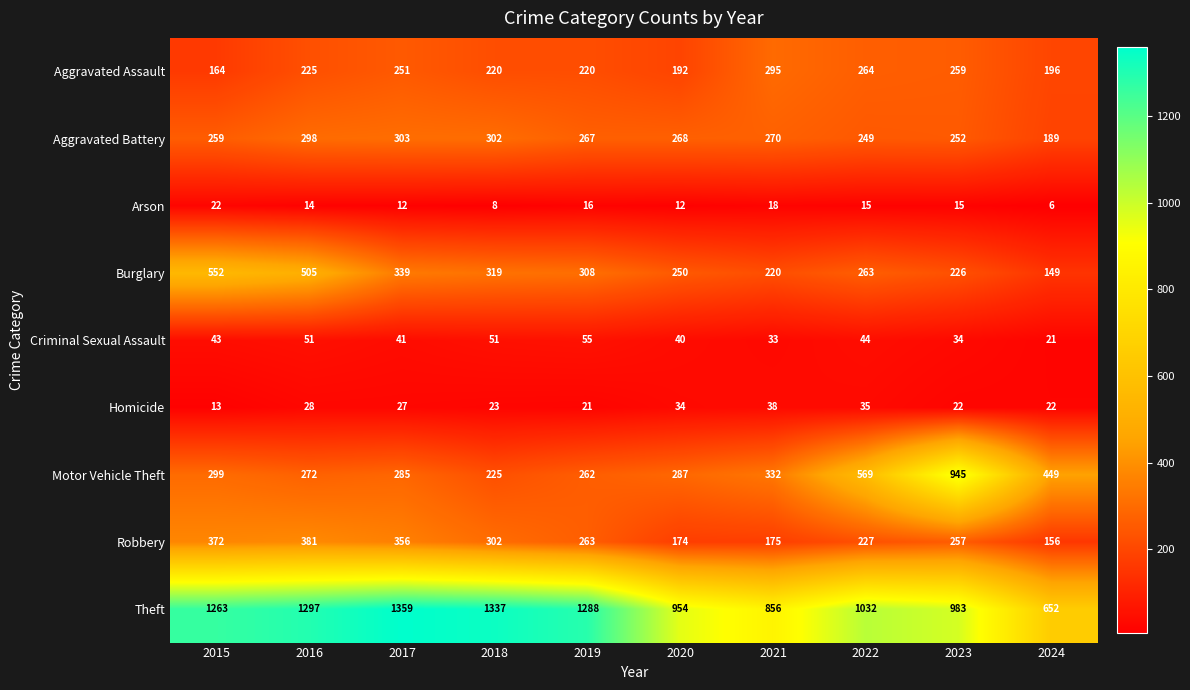

Rank the series at 2015 from highest to lowest value.

Theft, Burglary, Robbery, Motor Vehicle Theft, Aggravated Battery, Aggravated Assault, Criminal Sexual Assault, Arson, Homicide